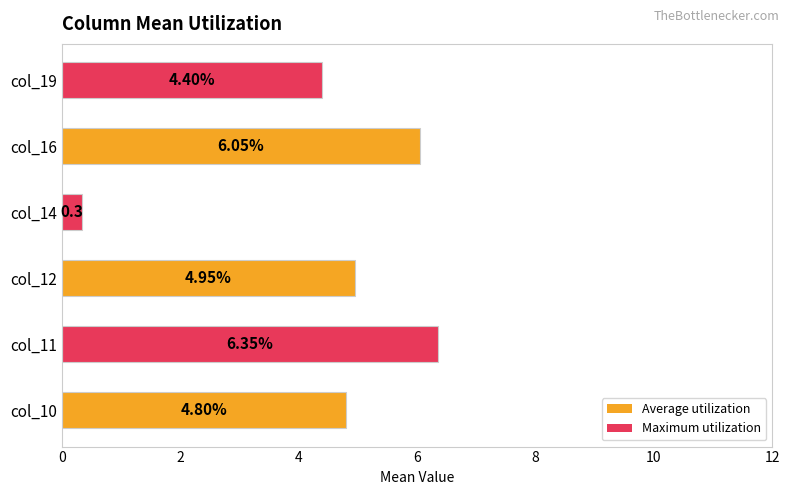

Approximately how many times larger is the value at col_11 compared to col_19?

1.4